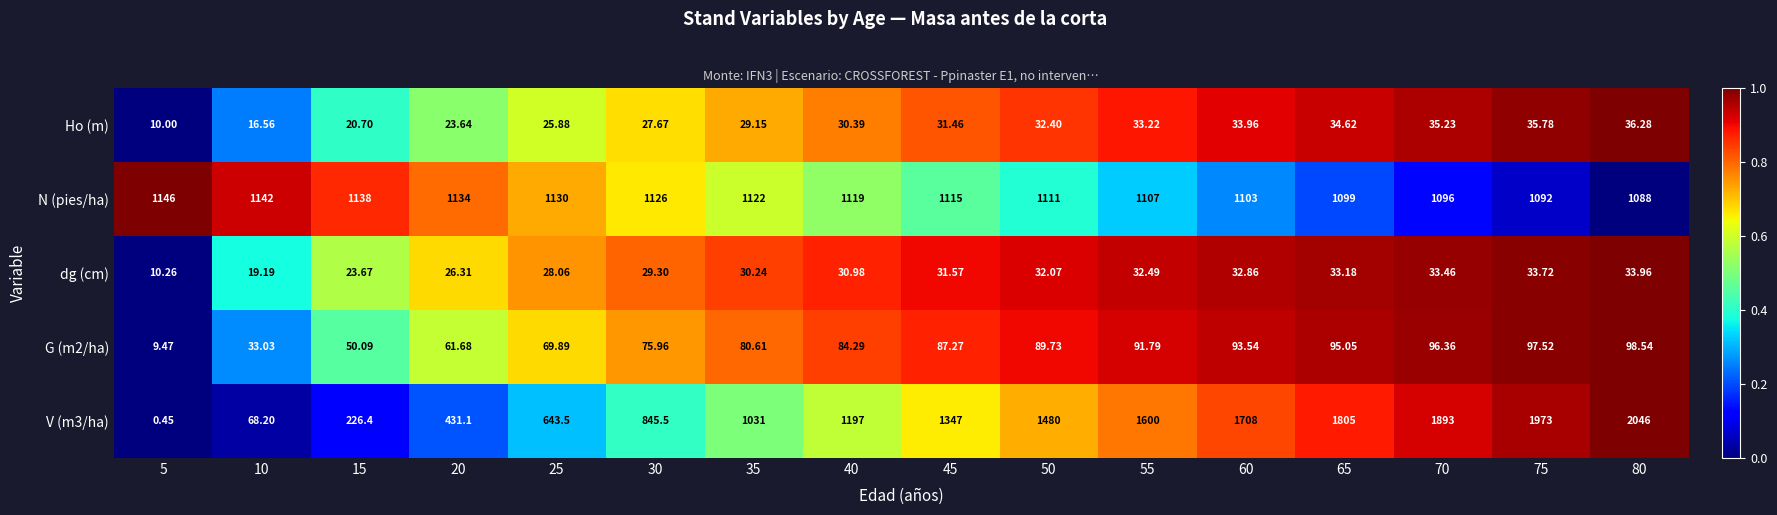

Which series has the largest range (max minus min)?

V (m3/ha)